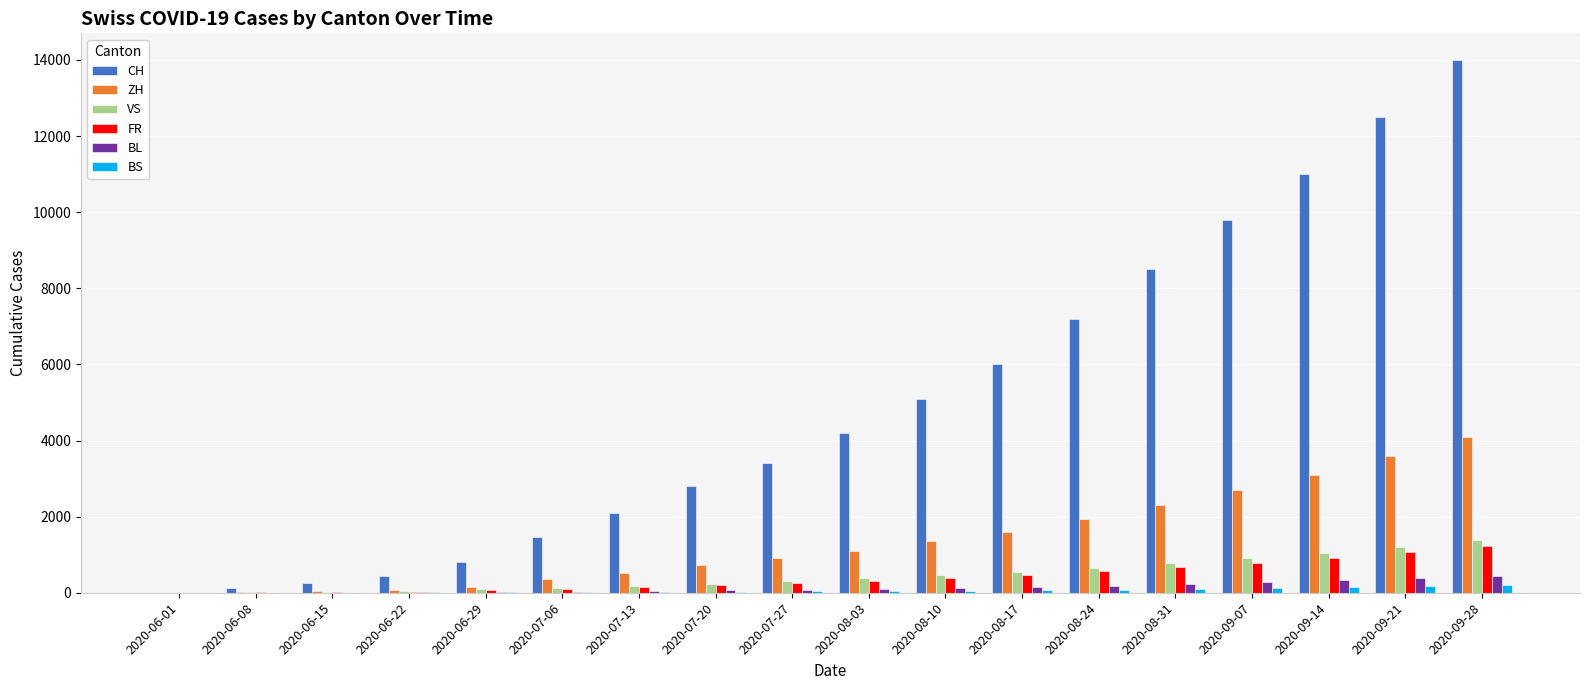

How many distinct data groups are displayed?

6